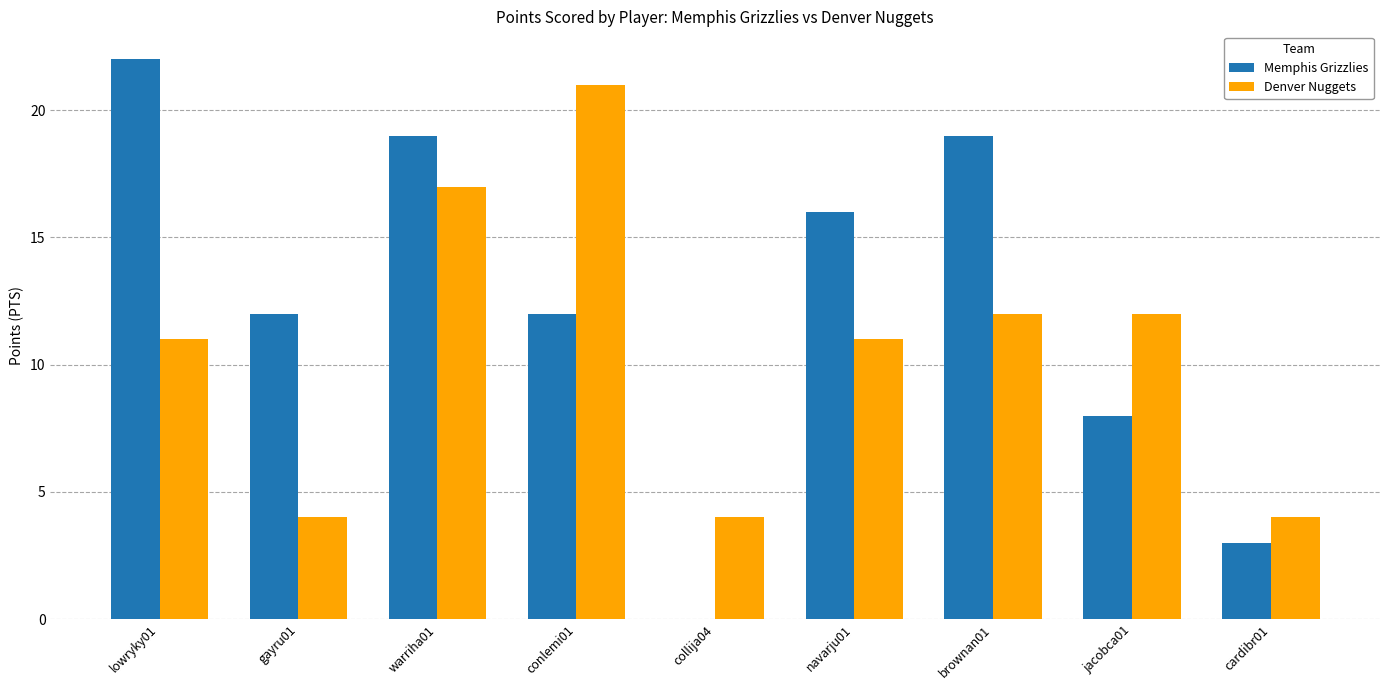

Which series has the largest total across all categories?

Memphis Grizzlies